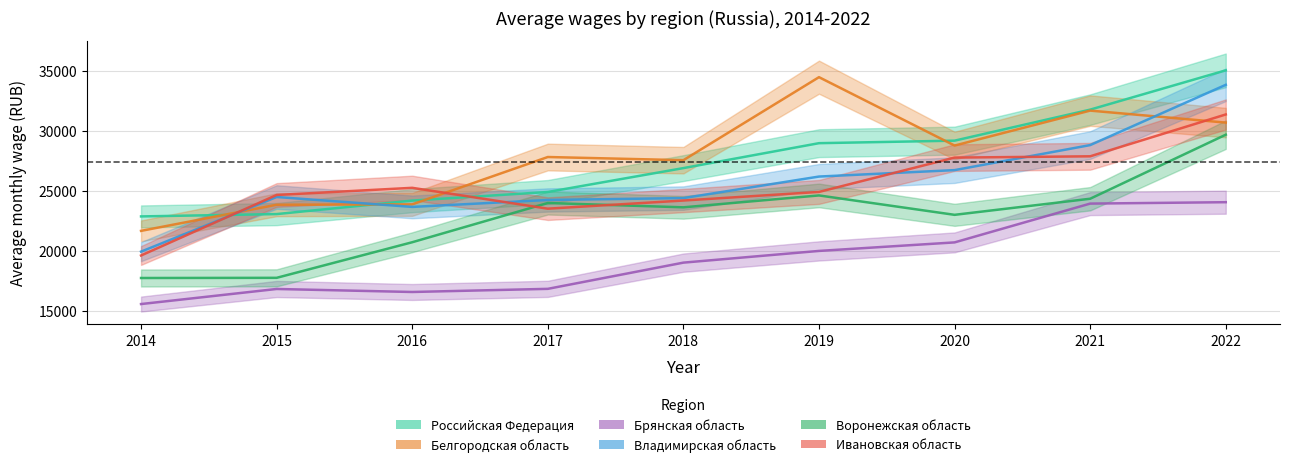

Which series has the largest total across all categories?

Белгородская область